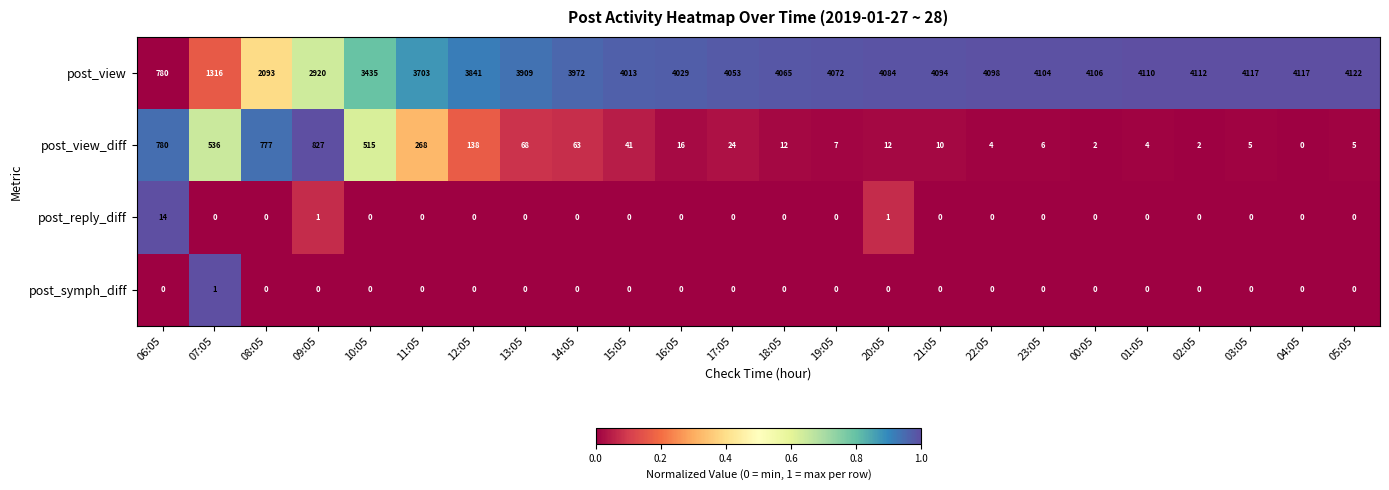

What is the maximum value for post_view_diff?

827